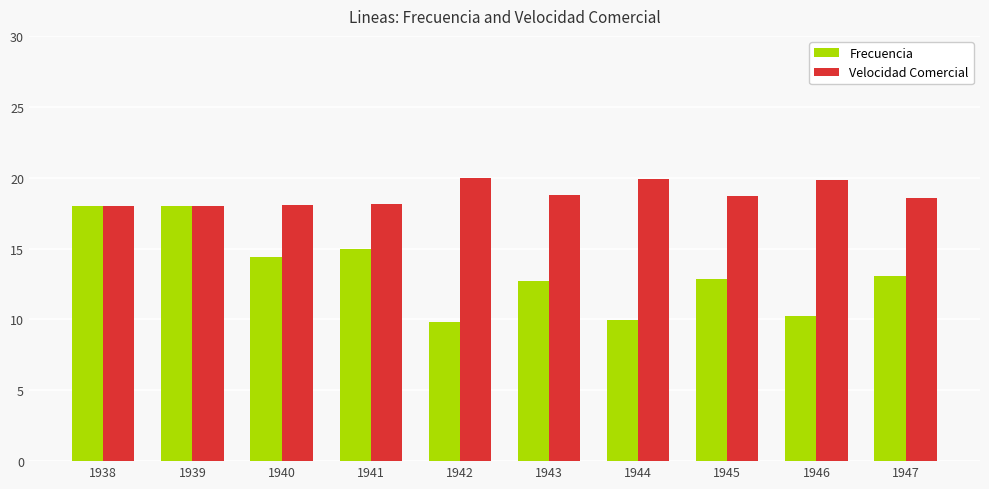

How many bars are there in each group?

2